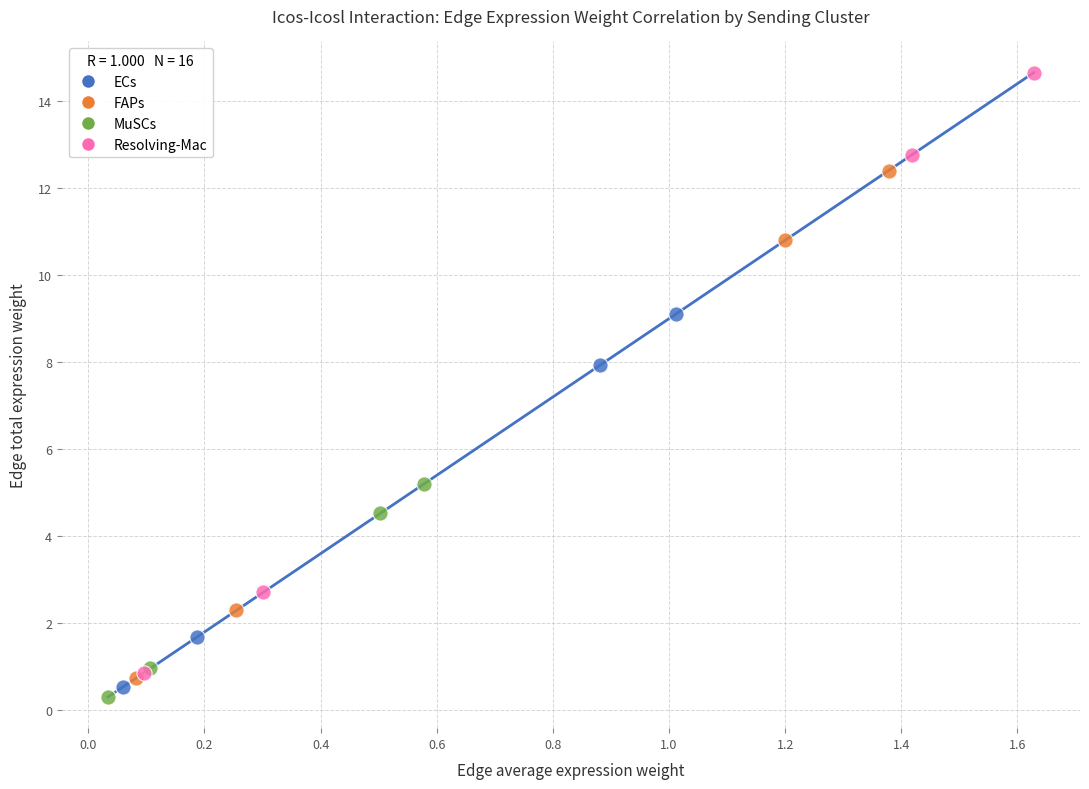

What are all the series names shown in the legend?

ECs, FAPs, MuSCs, Resolving-Mac